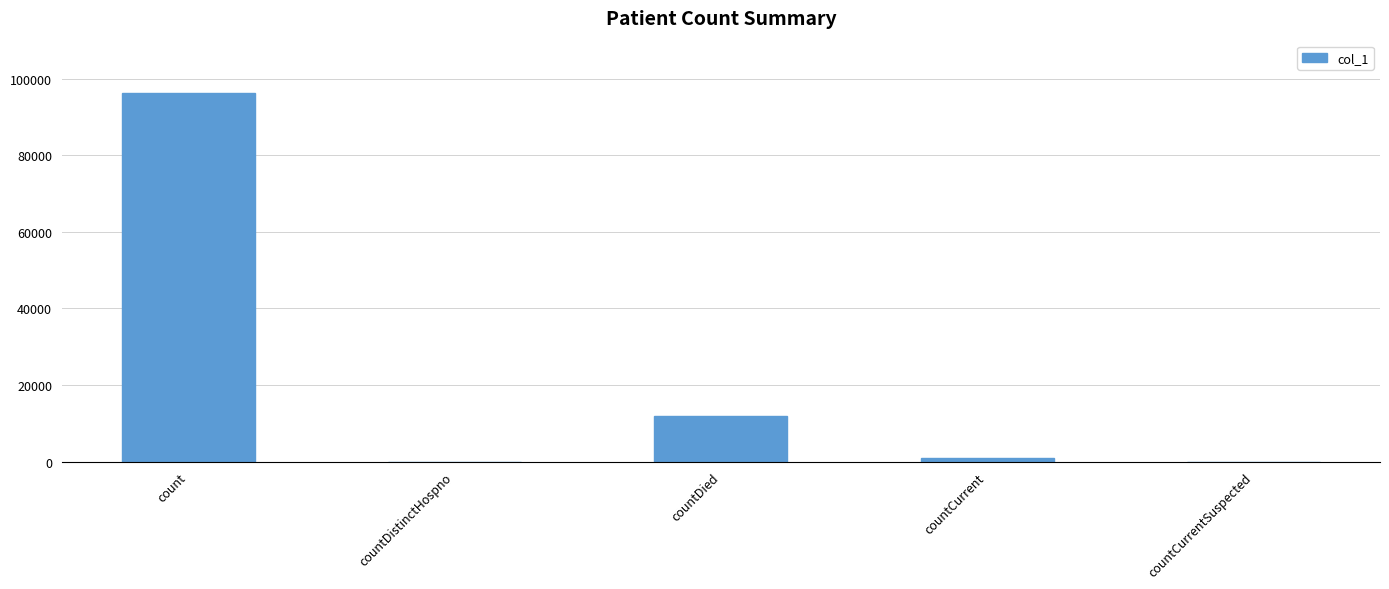

What is the maximum value shown in the chart?

96379